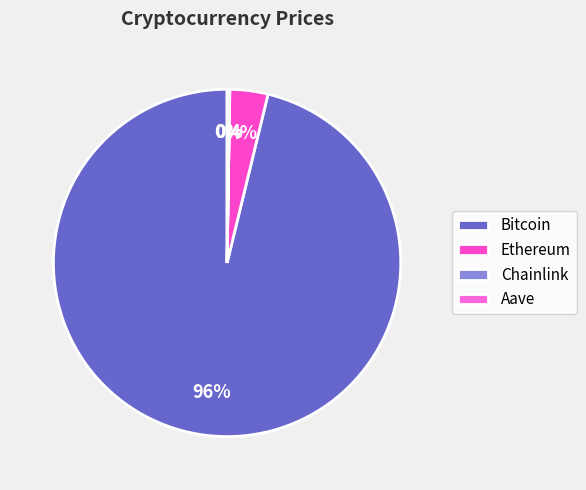

How many slices are in this pie chart?

4